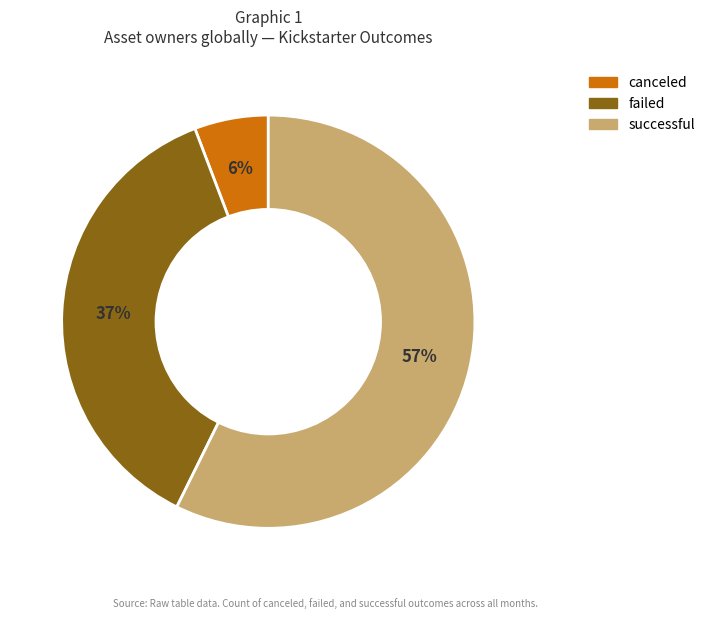

To the nearest percent, what portion does failed represent?

37%